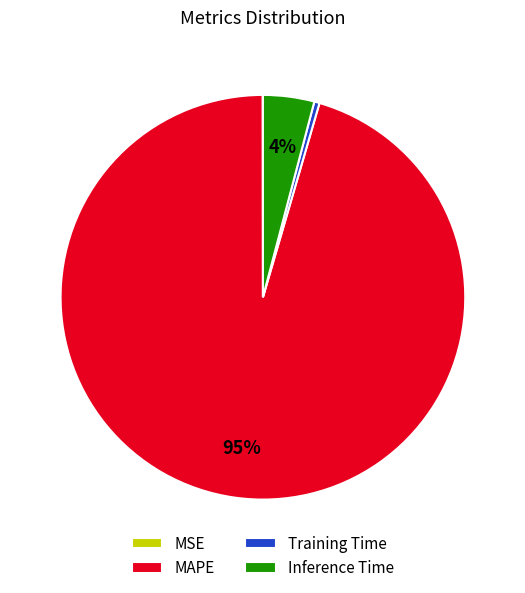

Is there any slice that represents more than half of the pie?

Yes